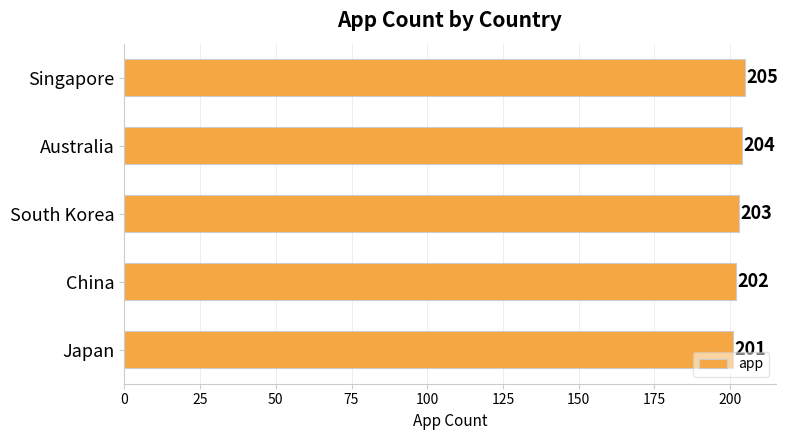

How many values are between 202 and 204?

3